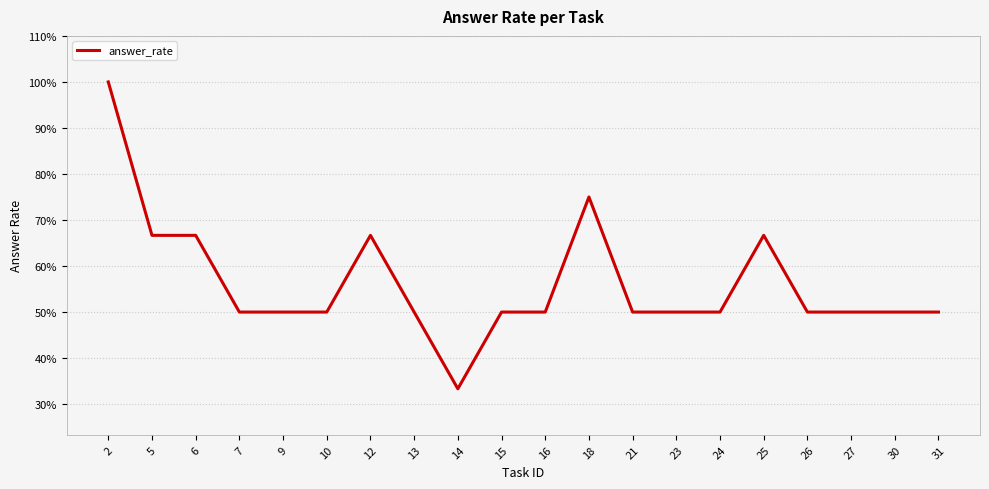

What is the value of the 2nd point from the left?

0.7